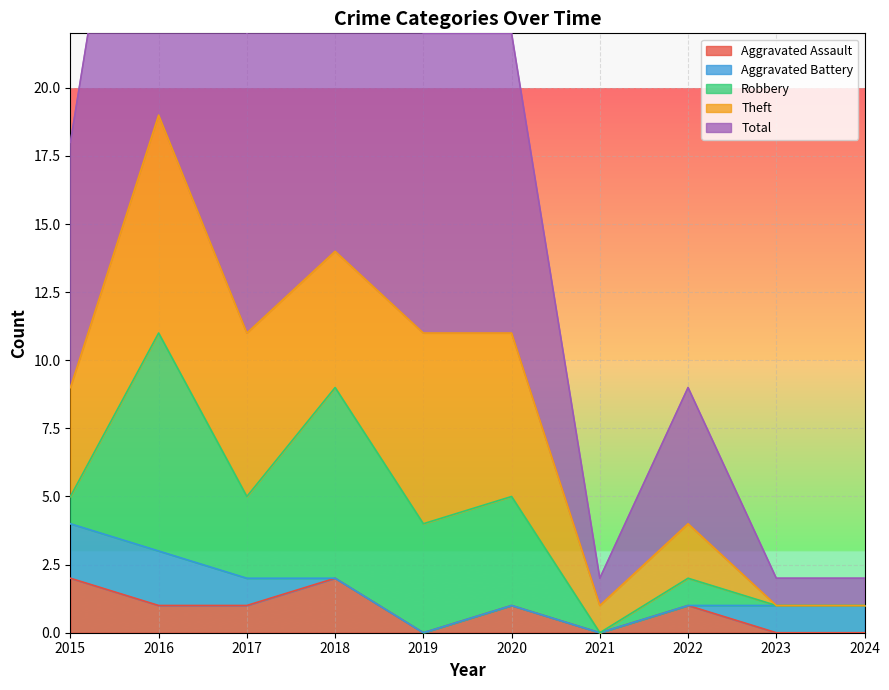

True or false: Aggravated Battery has a value of 1 at 2023.

True